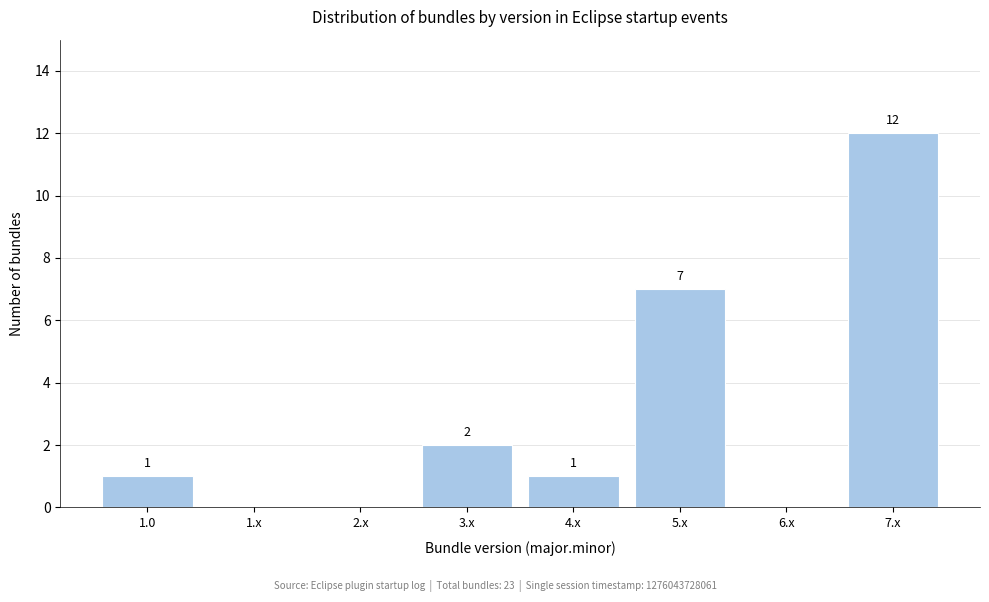

Reading right to left, what are all the values shown in this chart?

7.x=12	6.x=0	5.x=7	4.x=1	3.x=2	2.x=0	1.x=0	1.0=1